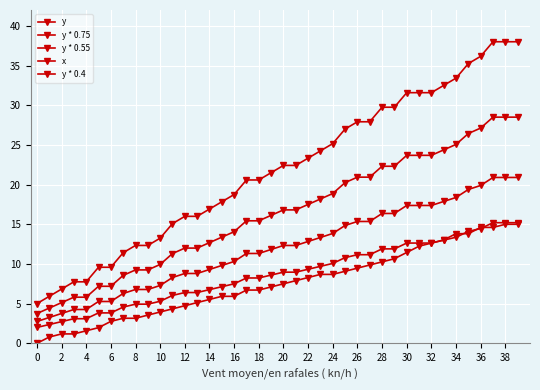

At which category does the chart reach its peak across all series?

37